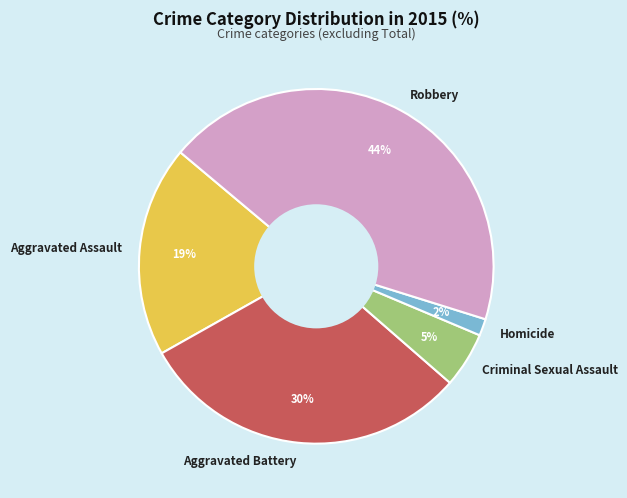

What percentage is the Aggravated Assault slice, to the nearest percent?

19%